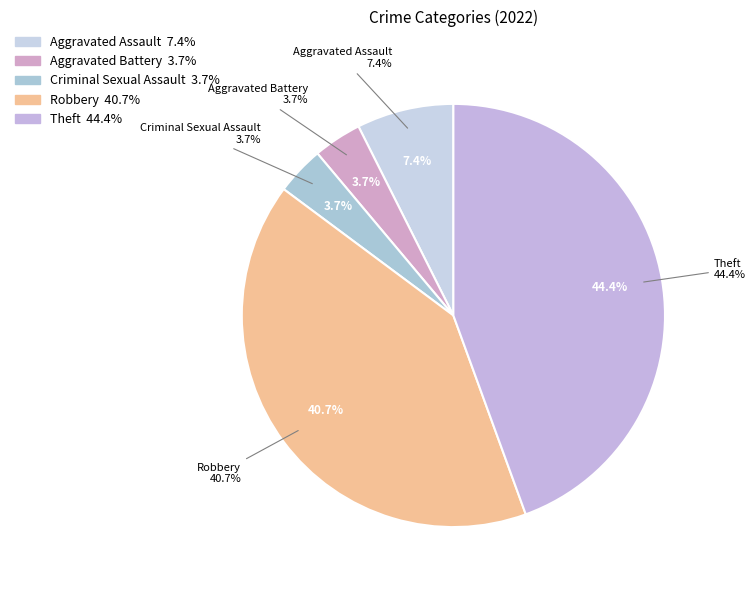

To the nearest percent, what is the average slice percentage?

20%